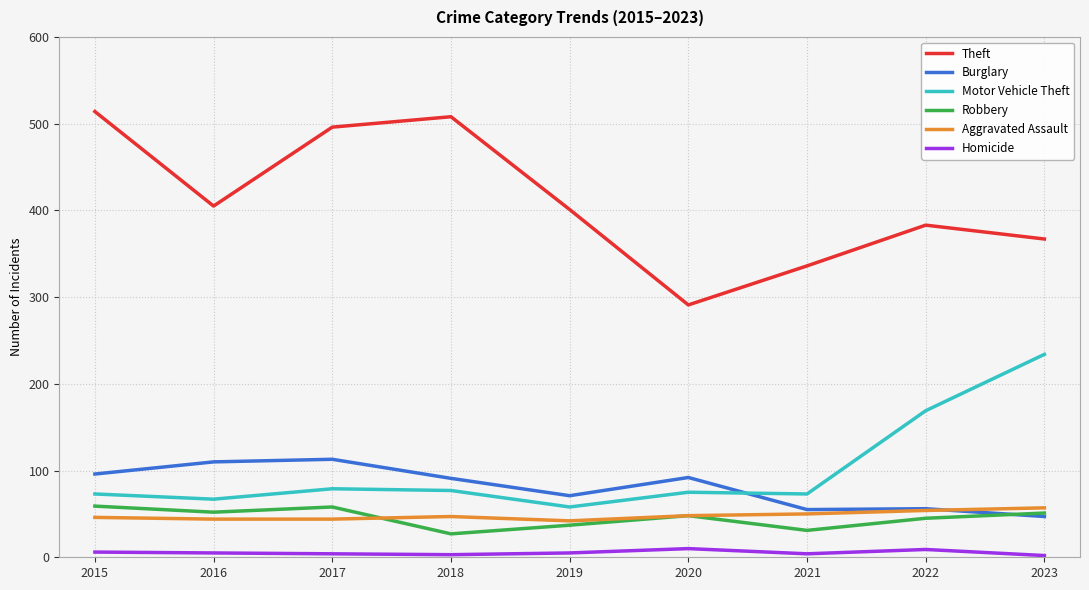

Which series has the largest total across all categories?

Theft